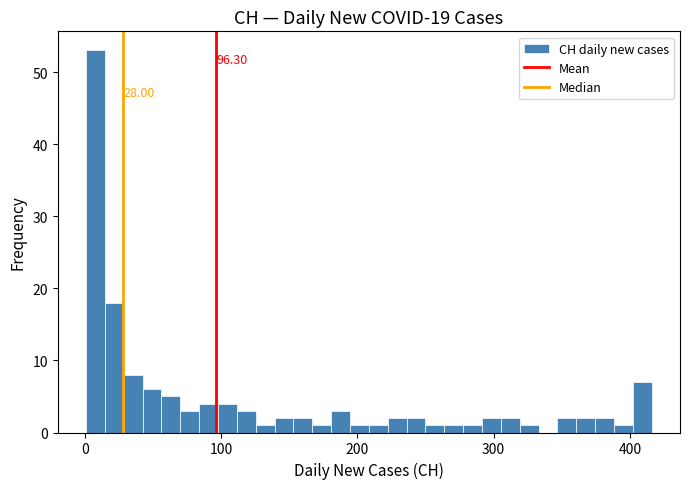

Around what value on the x-axis is the tallest bar? Give the approximate position of its centre, as read against the axis.

10